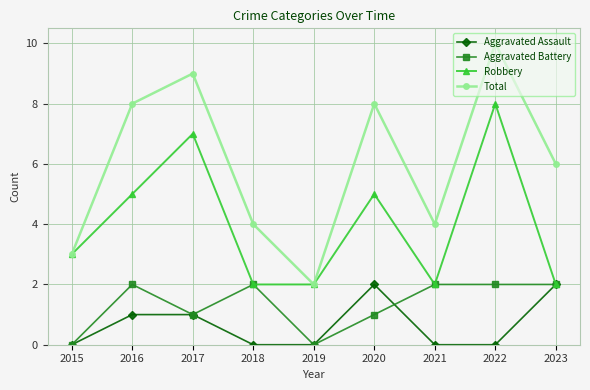

How many data points does each series have?

9